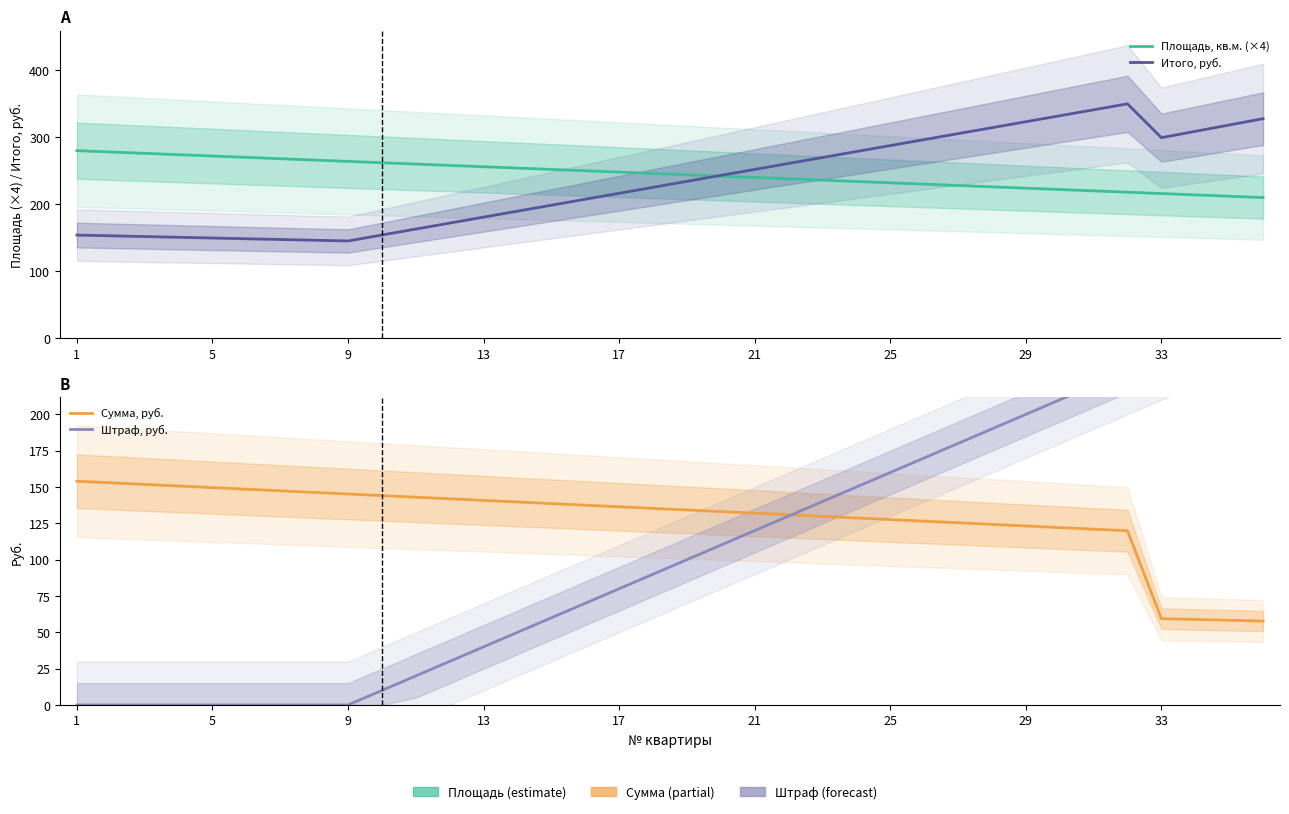

Does the chart have visible grid lines?

No